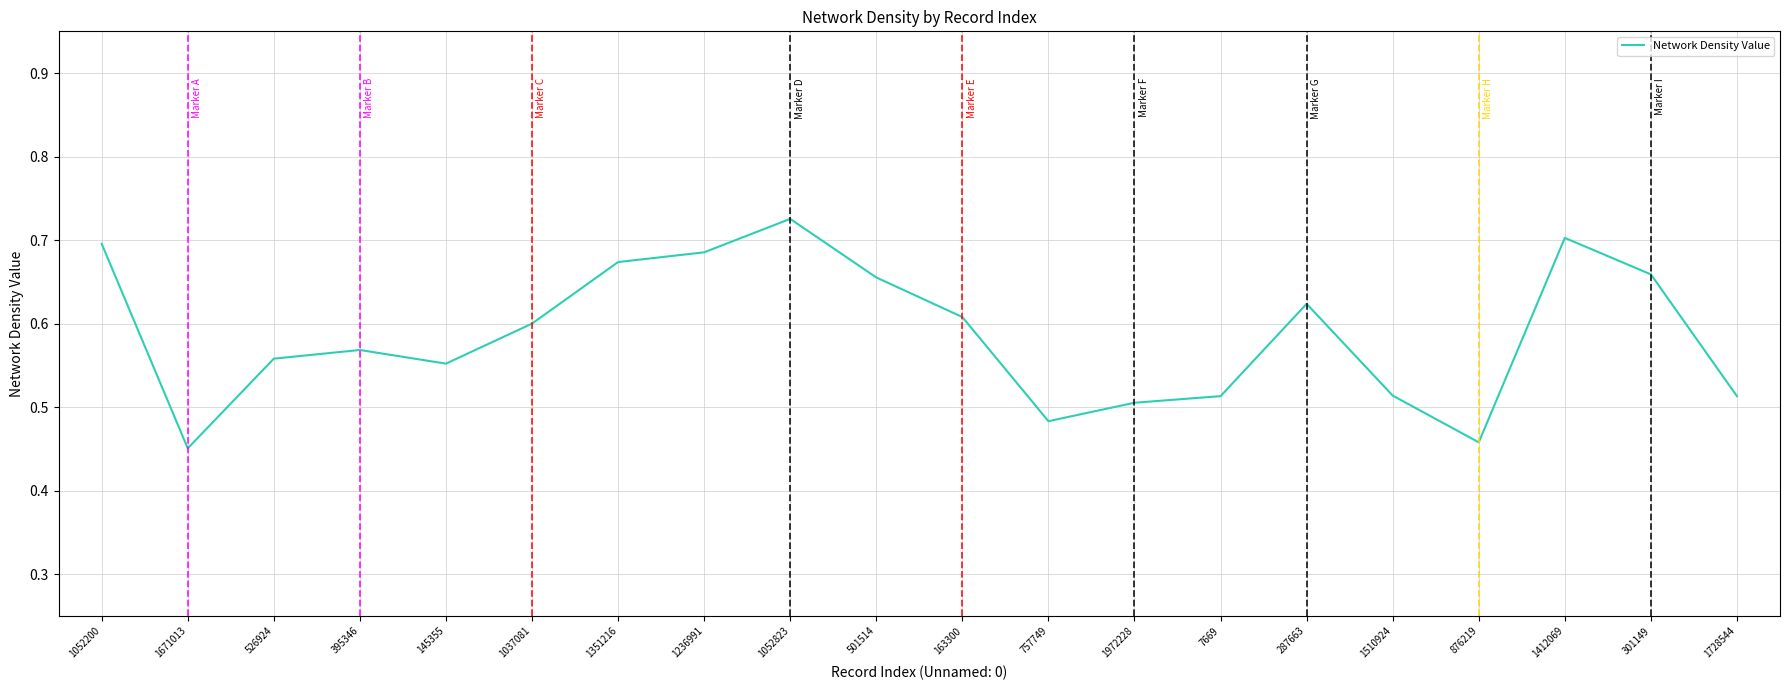

Between 395346 and 1972228, which is larger?

395346